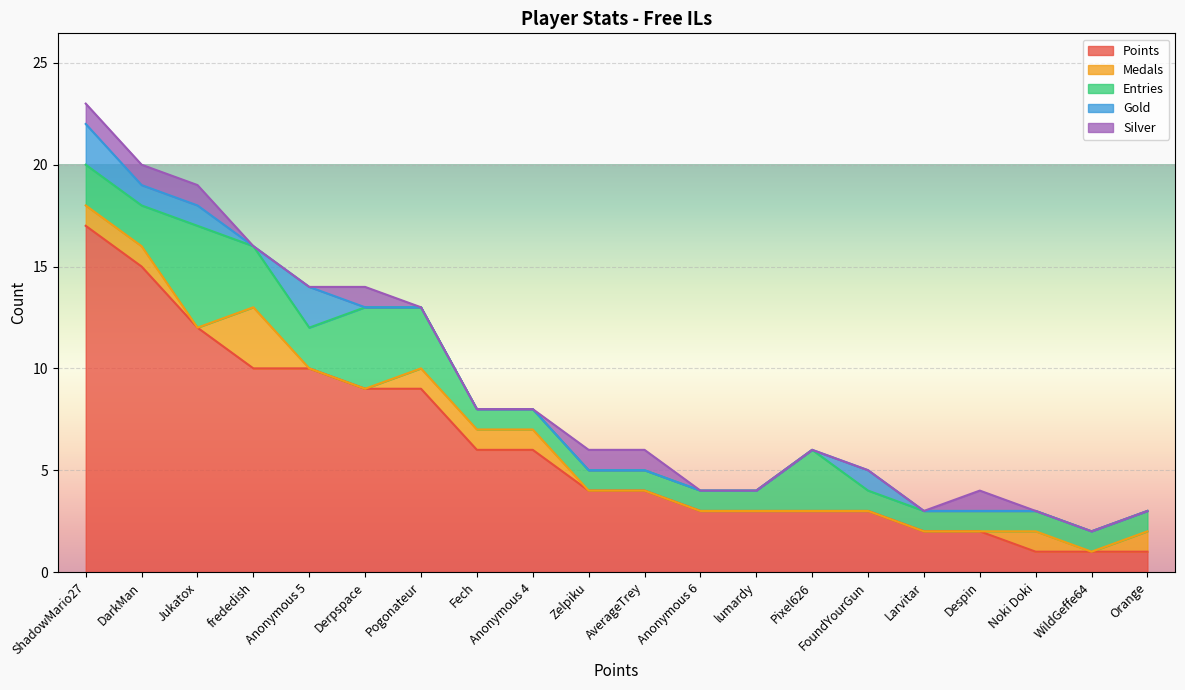

Reading left to right, transcribe all the data shown in this chart.

Points: ShadowMario27=17	DarkMan=15	Jukatox=12	frededish=10	Anonymous 5=10	Derpspace=9	Pogonateur=9	Fech=6	Anonymous 4=6	Zelpiku=4	AverageTrey=4	Anonymous 6=3	lumardy=3	Pixel626=3	FoundYourGun=3	Larvitar=2	Despin=2	Noki Doki=1	WildGeffe64=1	Orange=1
Medals: ShadowMario27=1	DarkMan=1	Jukatox=0	frededish=3	Anonymous 5=0	Derpspace=0	Pogonateur=1	Fech=1	Anonymous 4=1	Zelpiku=0	AverageTrey=0	Anonymous 6=0	lumardy=0	Pixel626=0	FoundYourGun=0	Larvitar=0	Despin=0	Noki Doki=1	WildGeffe64=0	Orange=1
Entries: ShadowMario27=2	DarkMan=2	Jukatox=5	frededish=3	Anonymous 5=2	Derpspace=4	Pogonateur=3	Fech=1	Anonymous 4=1	Zelpiku=1	AverageTrey=1	Anonymous 6=1	lumardy=1	Pixel626=3	FoundYourGun=1	Larvitar=1	Despin=1	Noki Doki=1	WildGeffe64=1	Orange=1
Gold: ShadowMario27=2	DarkMan=1	Jukatox=1	frededish=0	Anonymous 5=2	Derpspace=0	Pogonateur=0	Fech=0	Anonymous 4=0	Zelpiku=0	AverageTrey=0	Anonymous 6=0	lumardy=0	Pixel626=0	FoundYourGun=1	Larvitar=0	Despin=0	Noki Doki=0	WildGeffe64=0	Orange=0
Silver: ShadowMario27=1	DarkMan=1	Jukatox=1	frededish=0	Anonymous 5=0	Derpspace=1	Pogonateur=0	Fech=0	Anonymous 4=0	Zelpiku=1	AverageTrey=1	Anonymous 6=0	lumardy=0	Pixel626=0	FoundYourGun=0	Larvitar=0	Despin=1	Noki Doki=0	WildGeffe64=0	Orange=0